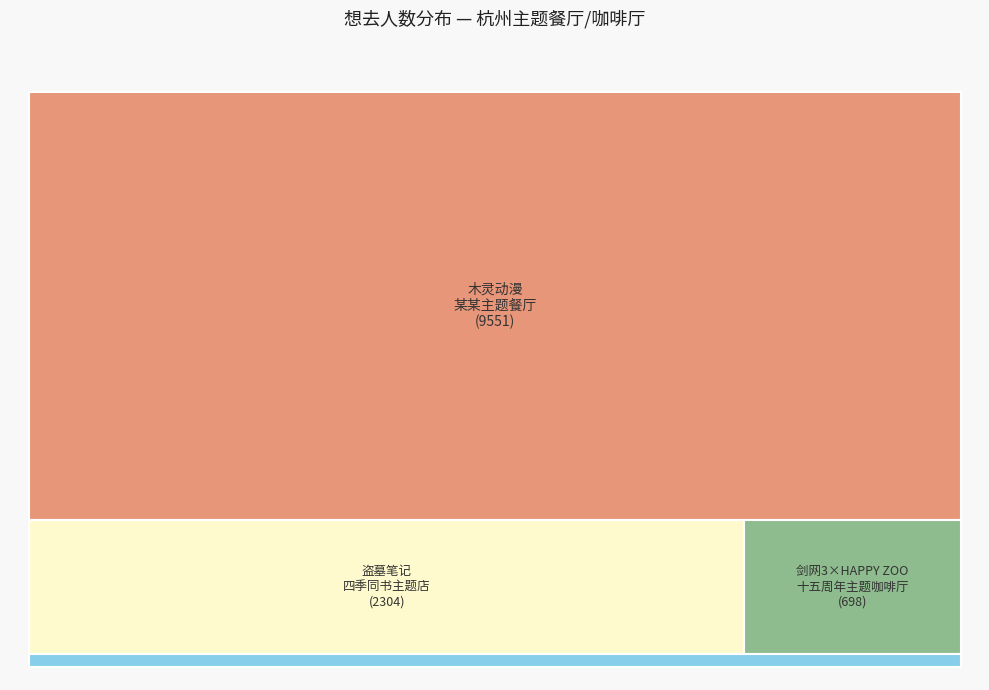

True or false: 杭州·剑网3×HAPPY ZOO 剑网3十五周年主题咖啡厅 accounts for 1% of the total.

False